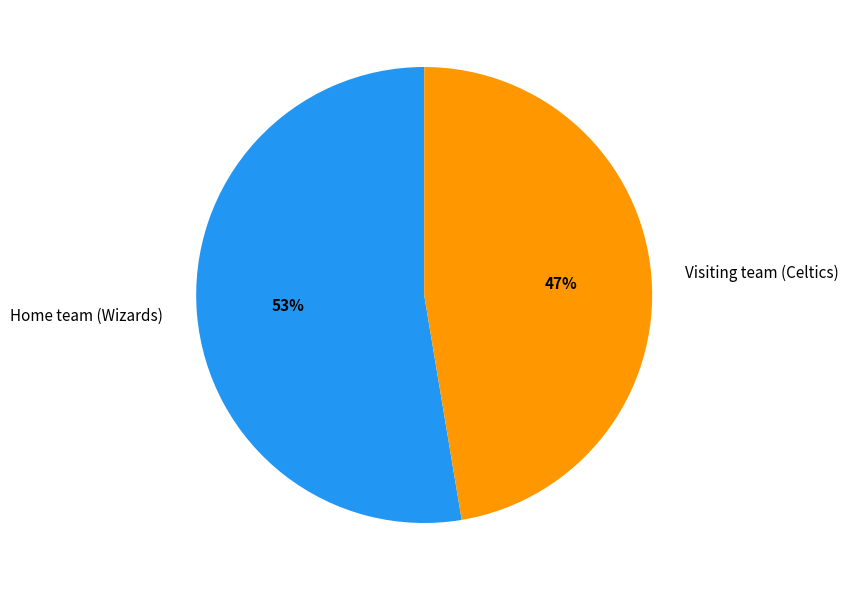

The Visiting team (Celtics) slice represents 47% of the pie. True or false?

True